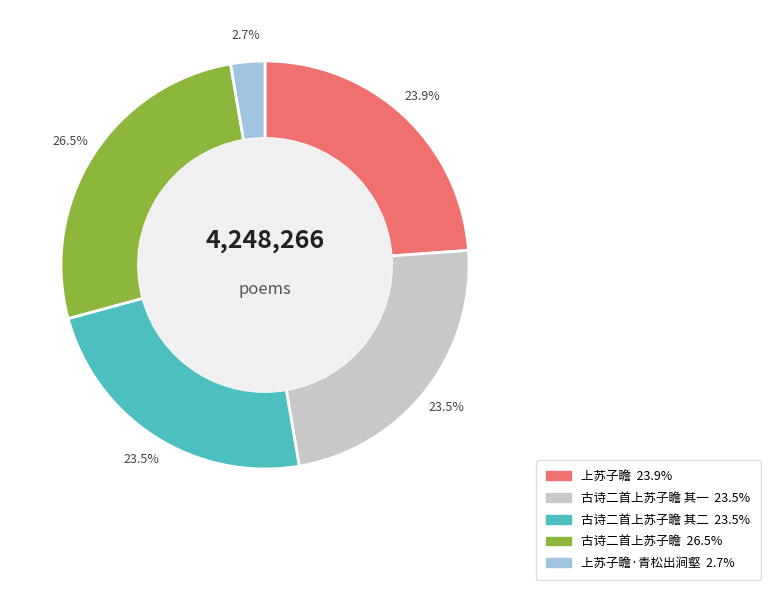

Does any single category account for the majority?

No